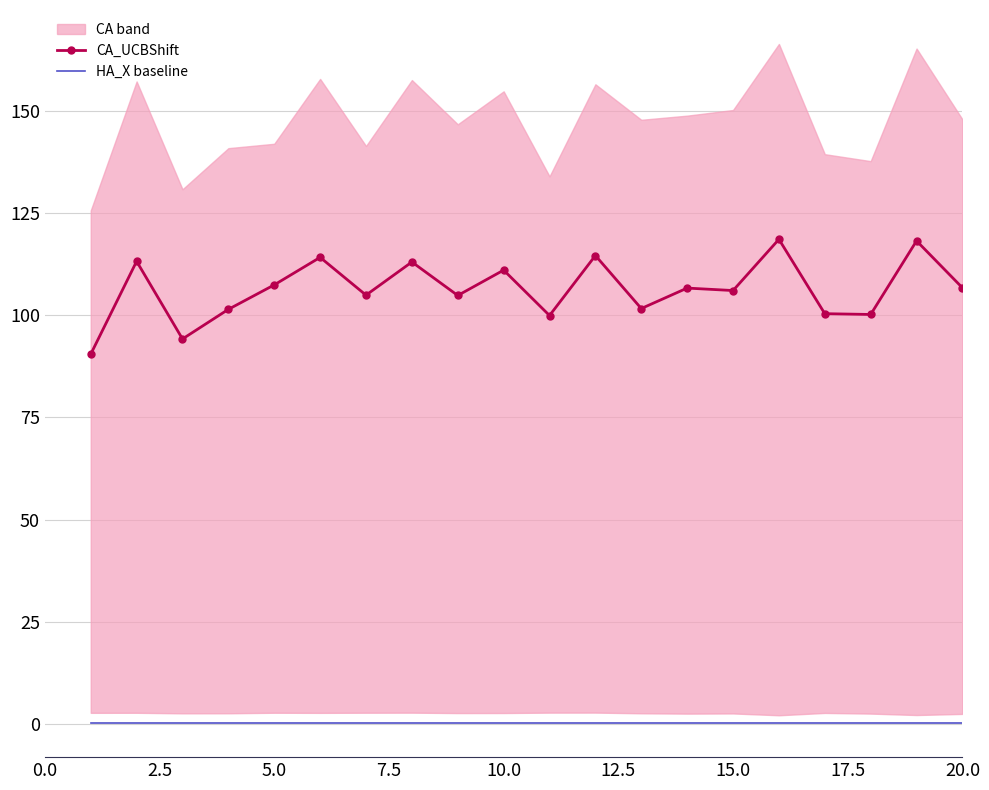

What is the sum of all CA_UCBShift values?

2127.7